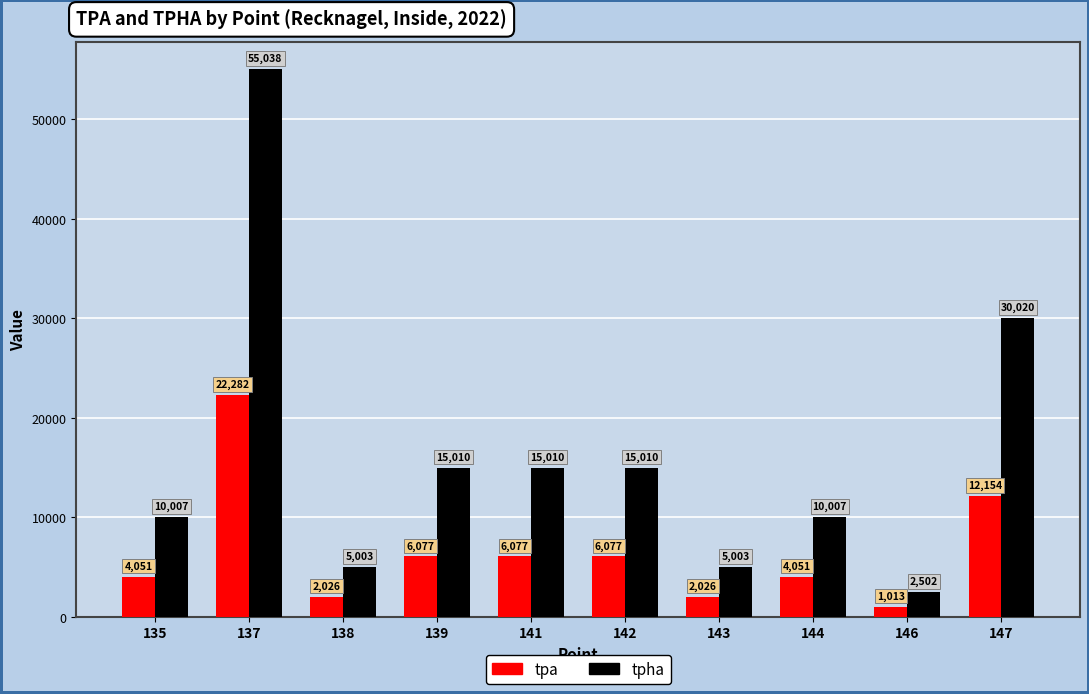

Does the chart contain any negative values?

No